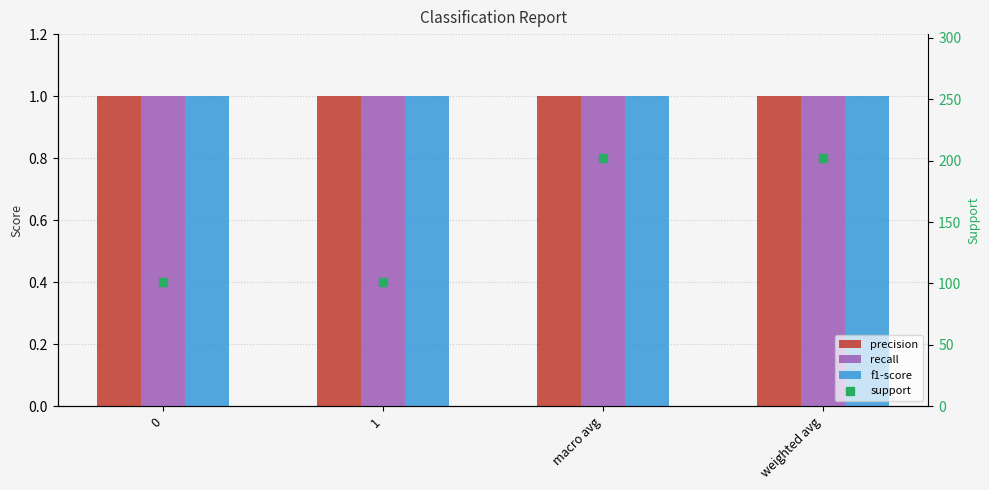

Is the value of recall at weighted avg greater than the value of support at macro avg?

No